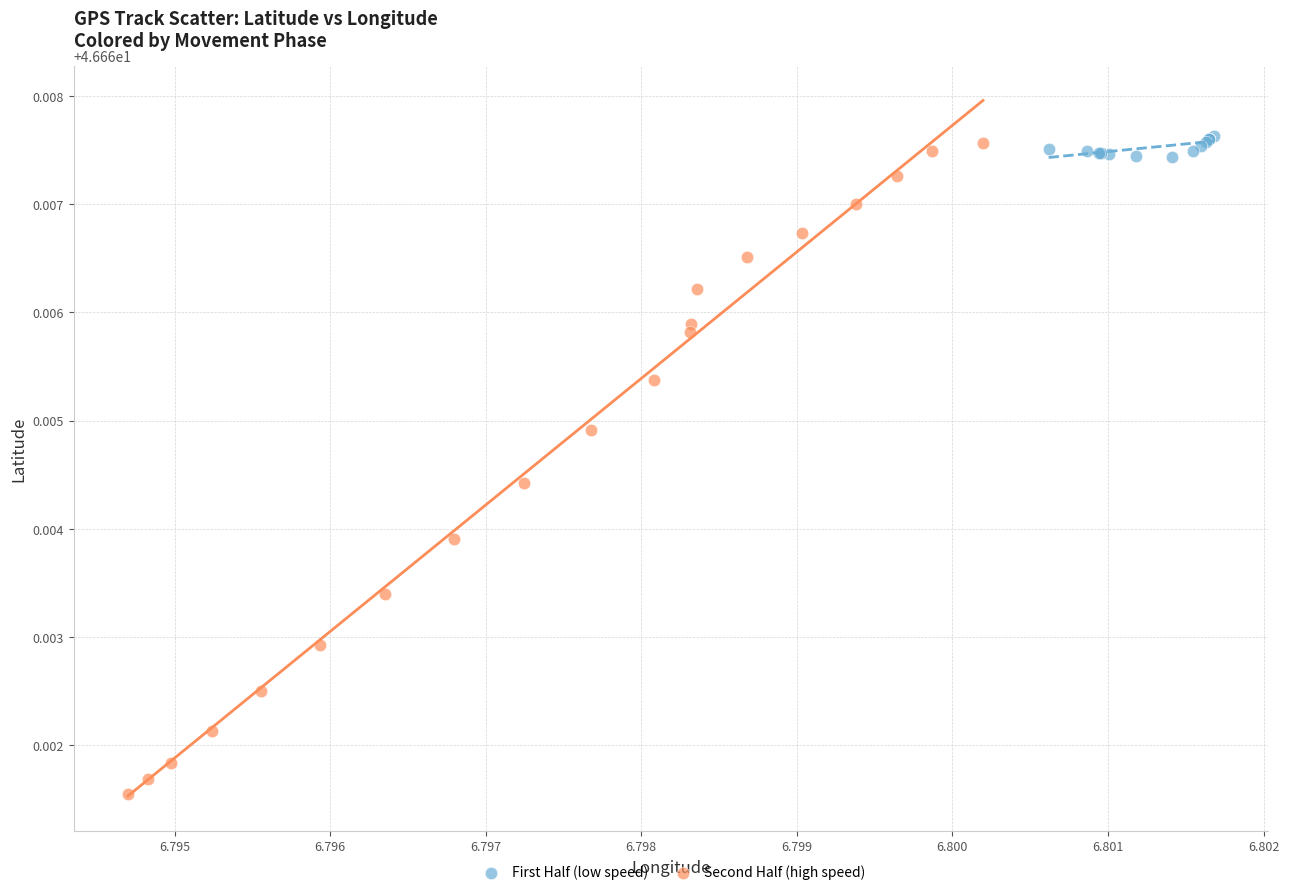

Which series reaches the minimum Y coordinate?

Second Half (high speed)